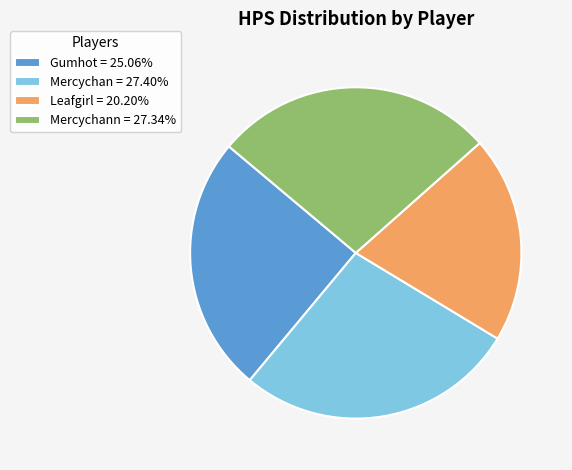

Approximately how many times larger is the value at Mercychan = 27.40% compared to Mercychann = 27.34%?

1.0